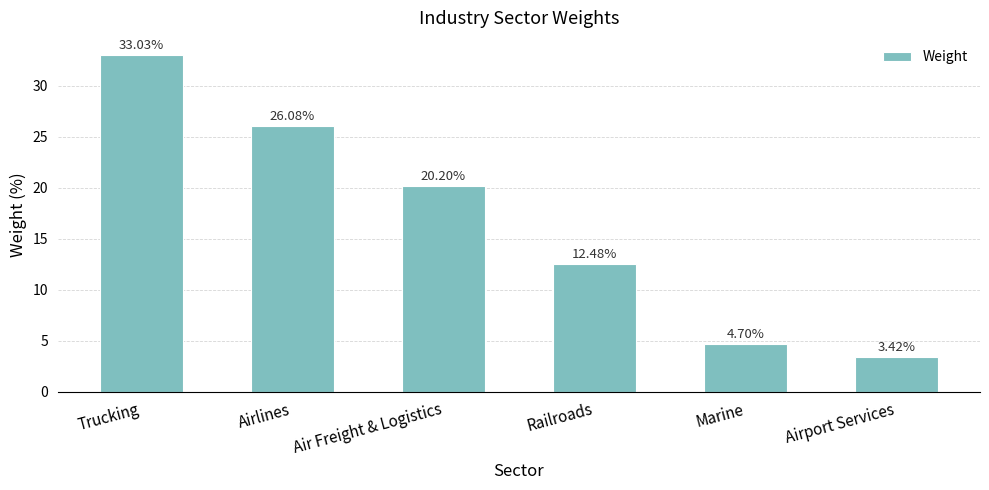

What is the ratio of the value at Trucking to the value at Marine?

7.0